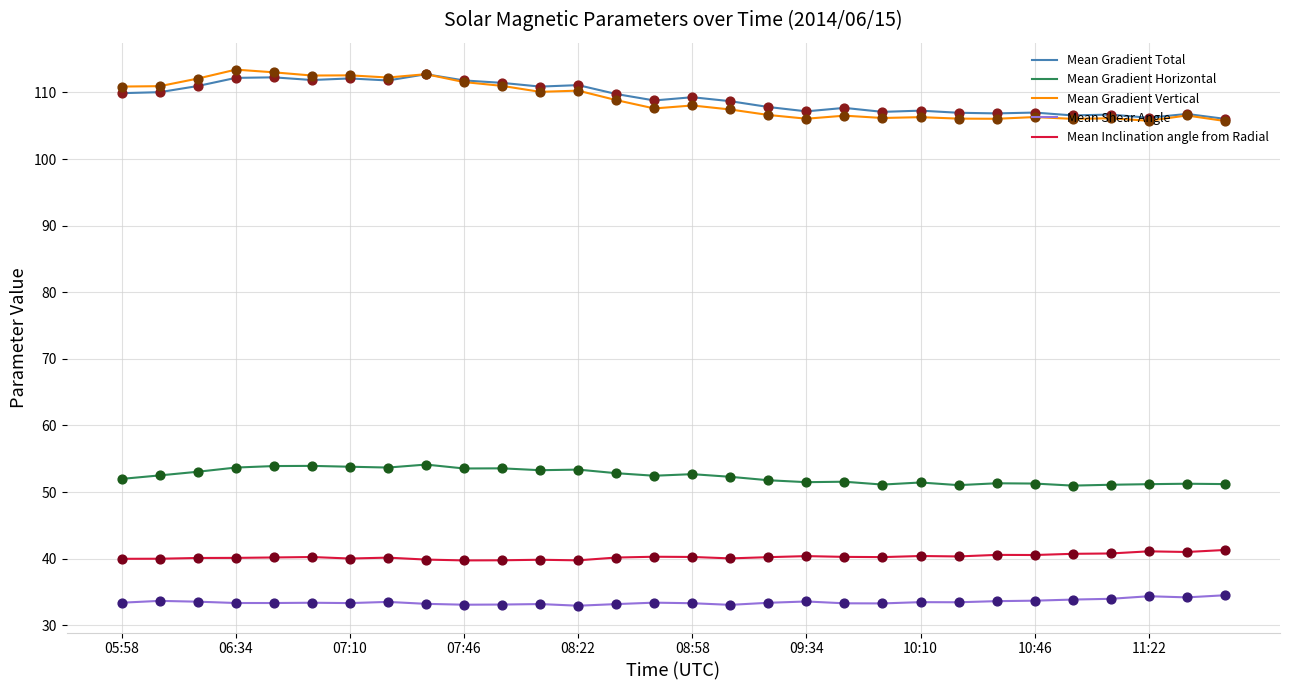

At how many categories does at least one series exceed 57?

30